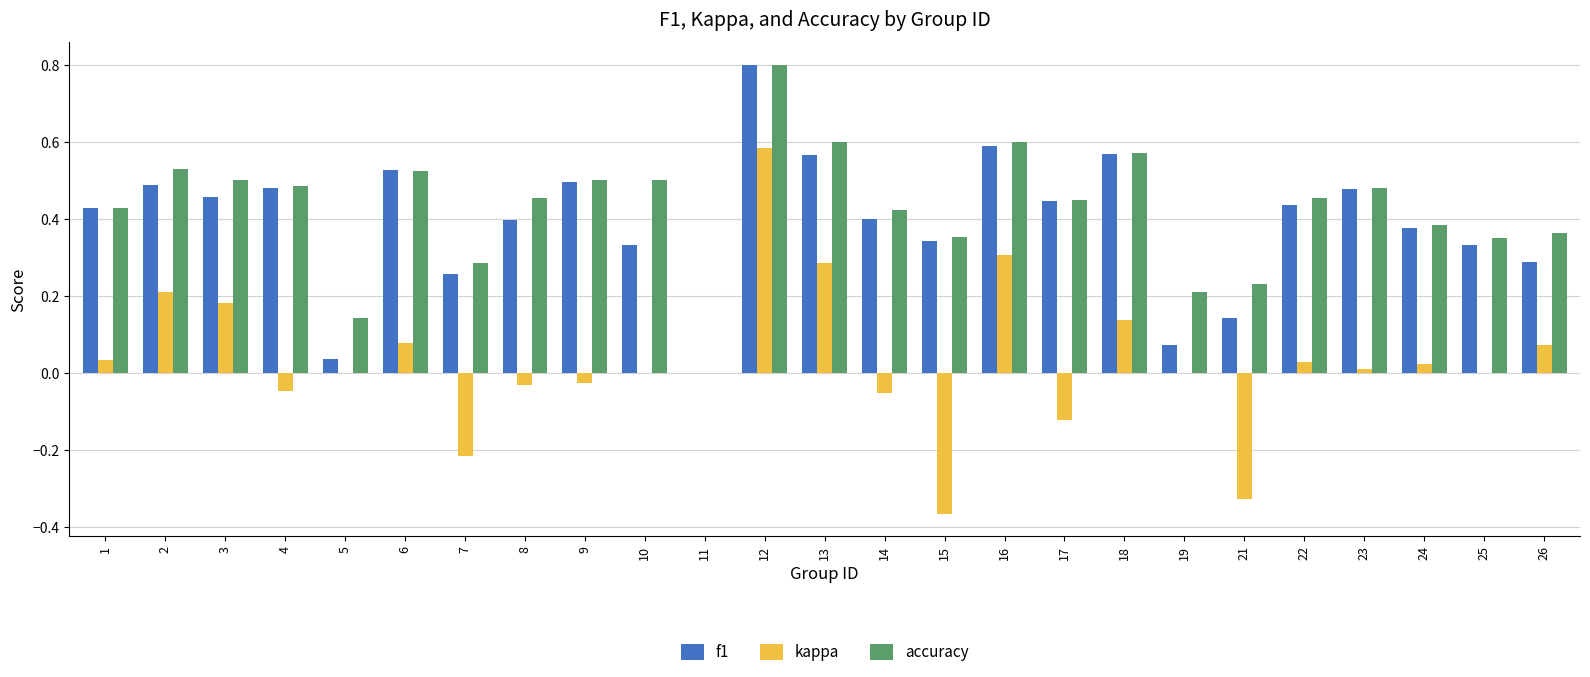

The value of accuracy at 25 is 0.3. True or false?

True